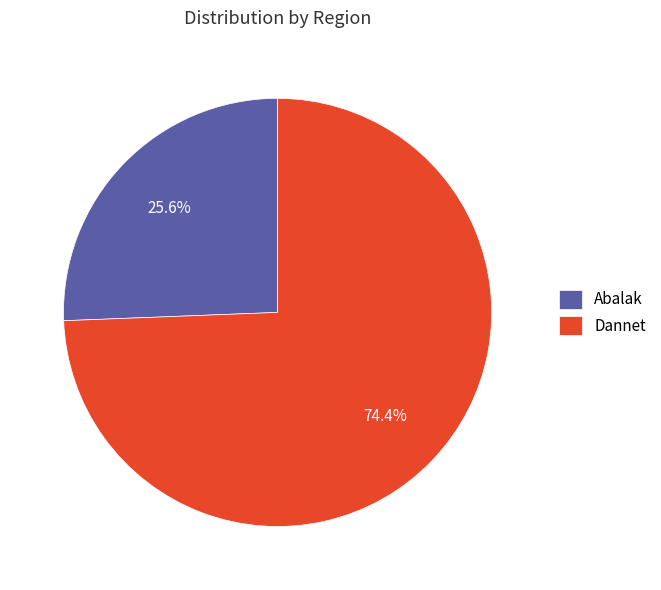

True or false: Dannet accounts for 74% of the total.

True